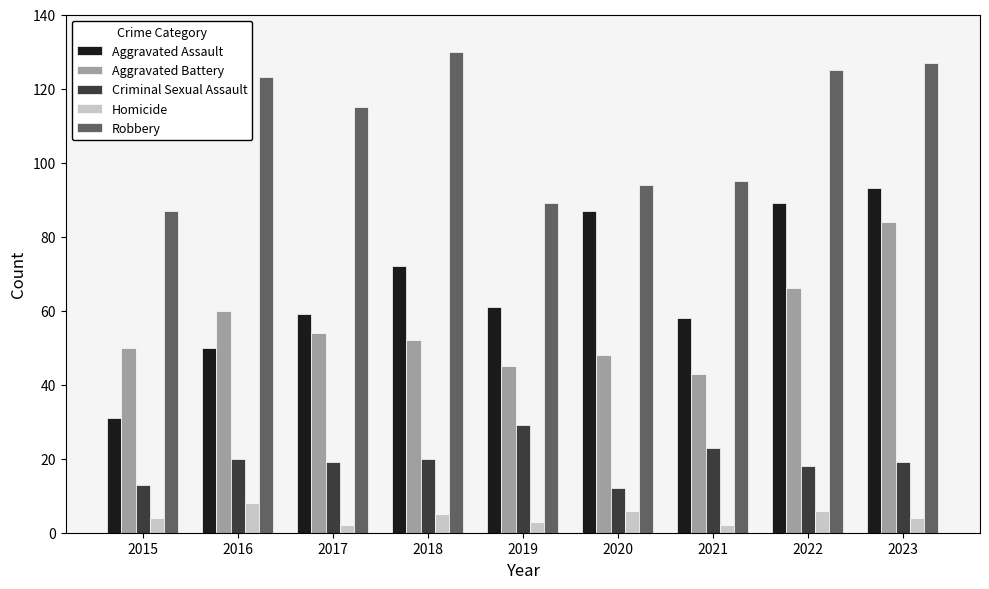

At which label does Aggravated Battery first exceed 52?

2016